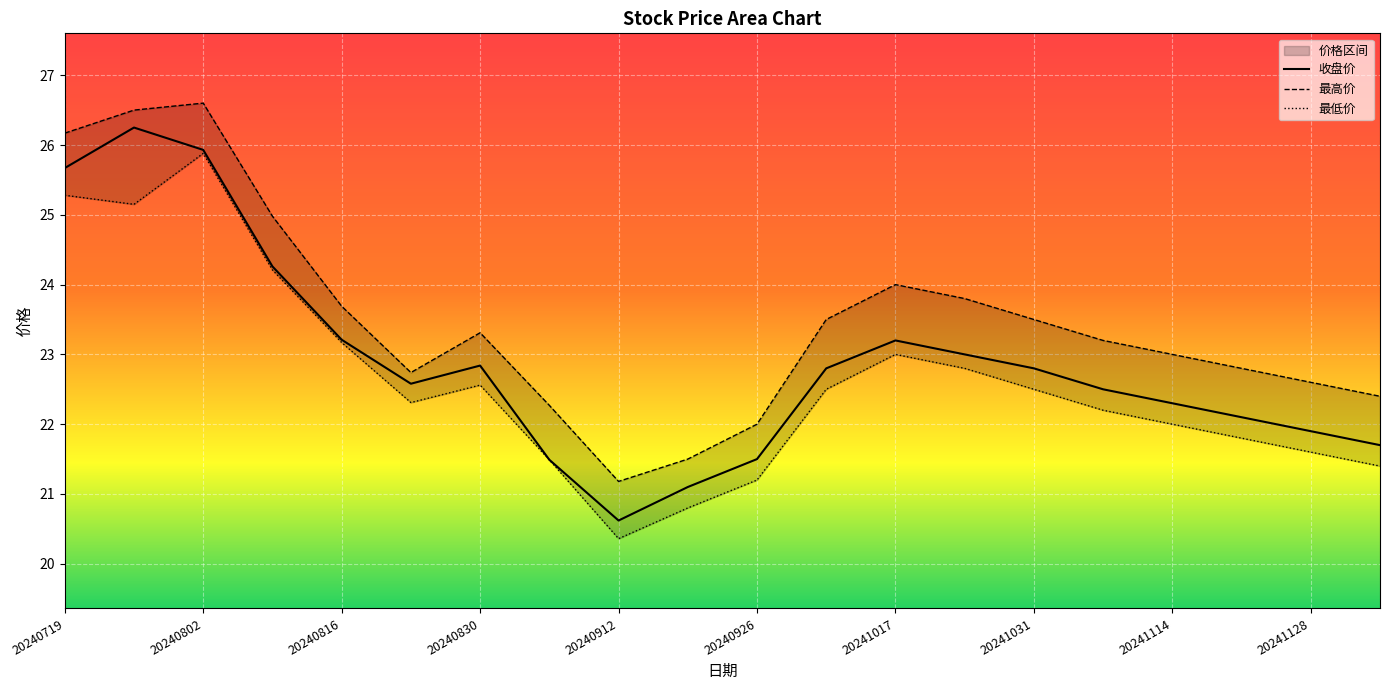

What is the difference between the maximum and minimum values in the 收盘价 series?

5.6